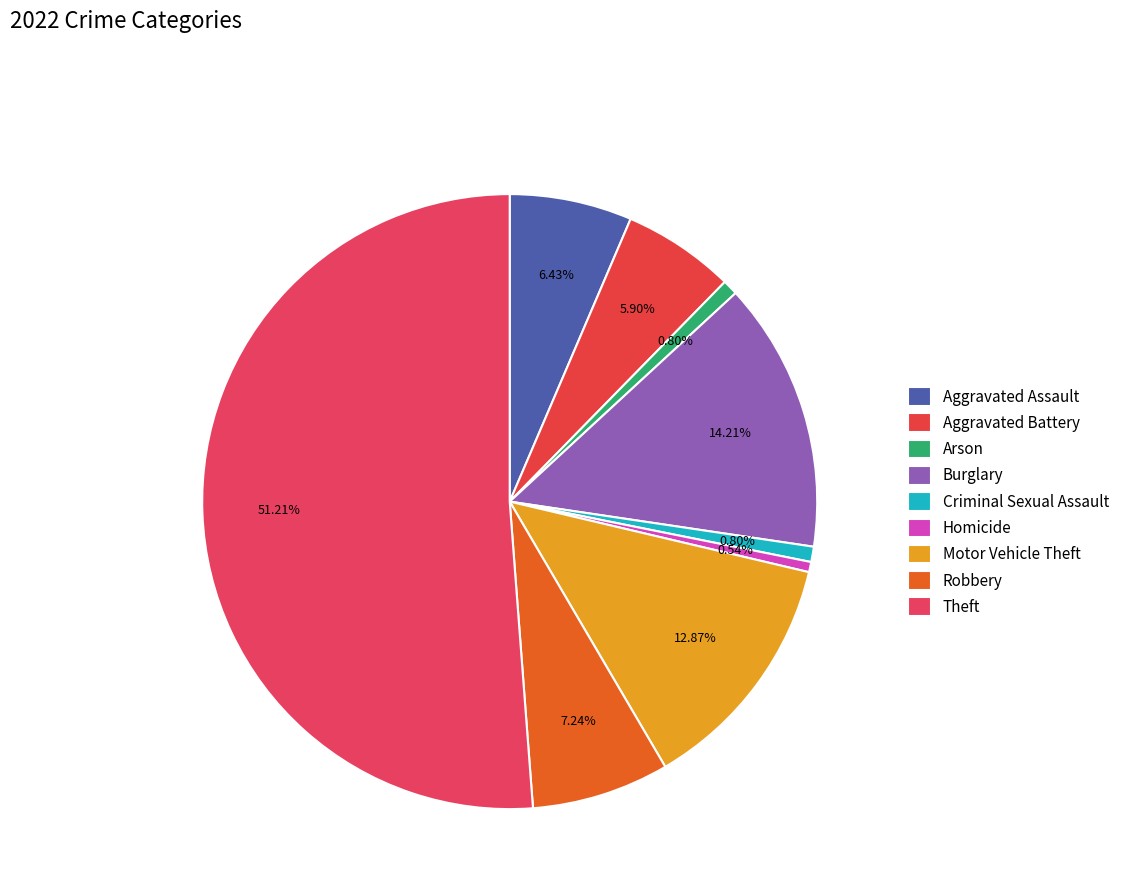

What is the majority slice?

Theft